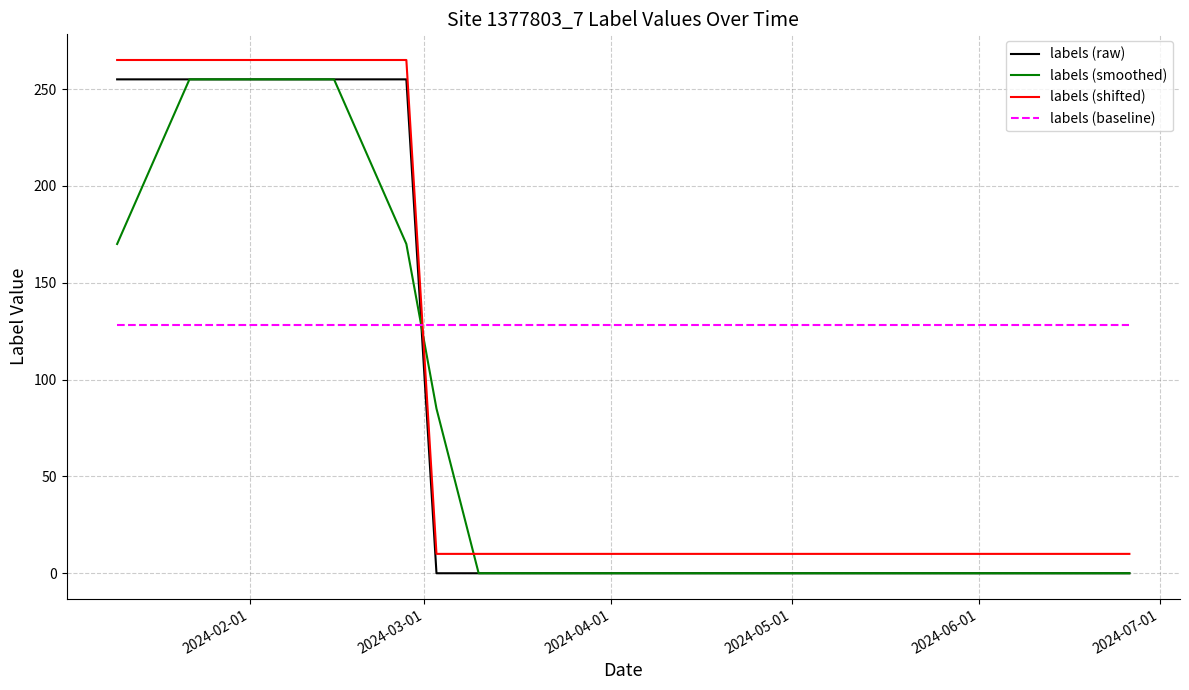

Which series has the largest total across all categories?

labels (baseline)